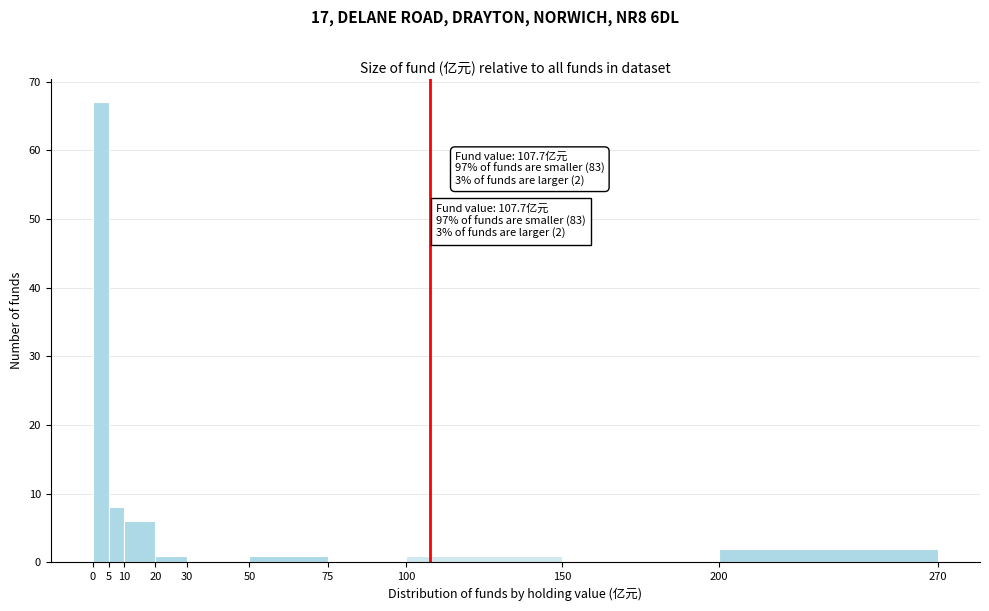

Over which range of the x-axis is the bar tallest?

0 to 5